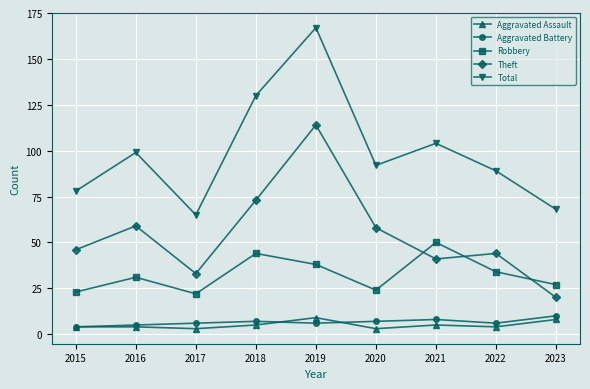

What is the value of the Aggravated Battery point at the 9th from the left?

10